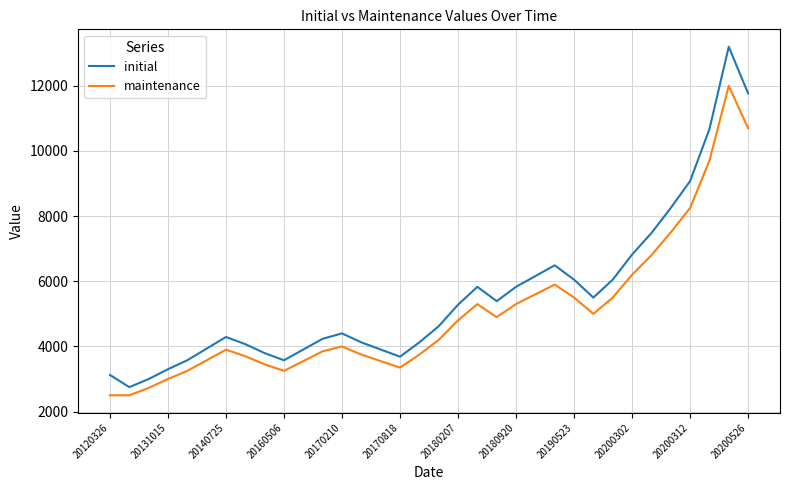

List the series in order of their peak value, highest first.

initial, maintenance